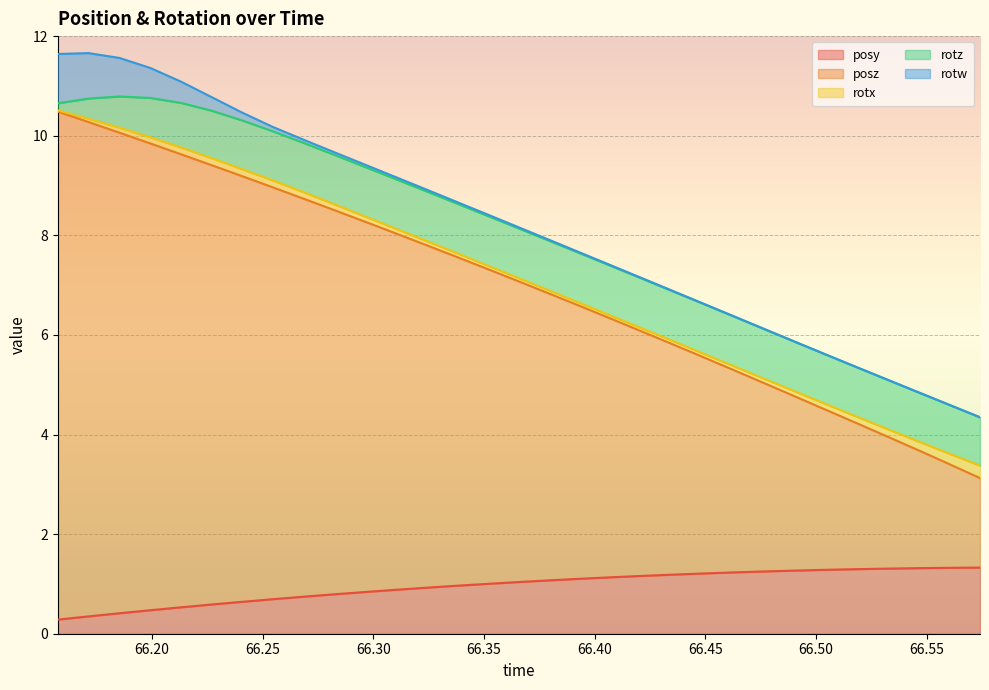

What is the difference between the maximum and minimum values in the posz series?

8.4